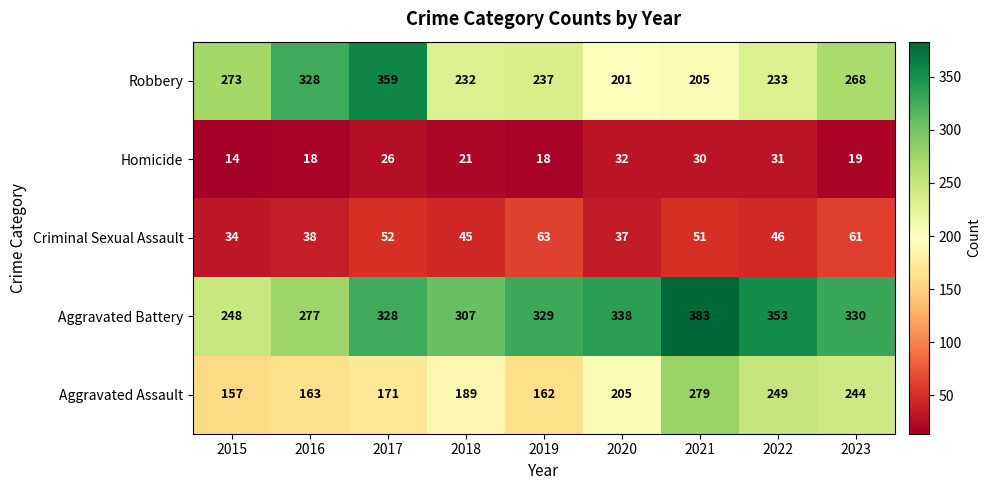

What is the sum of the Robbery values at 2015 and 2020?

474